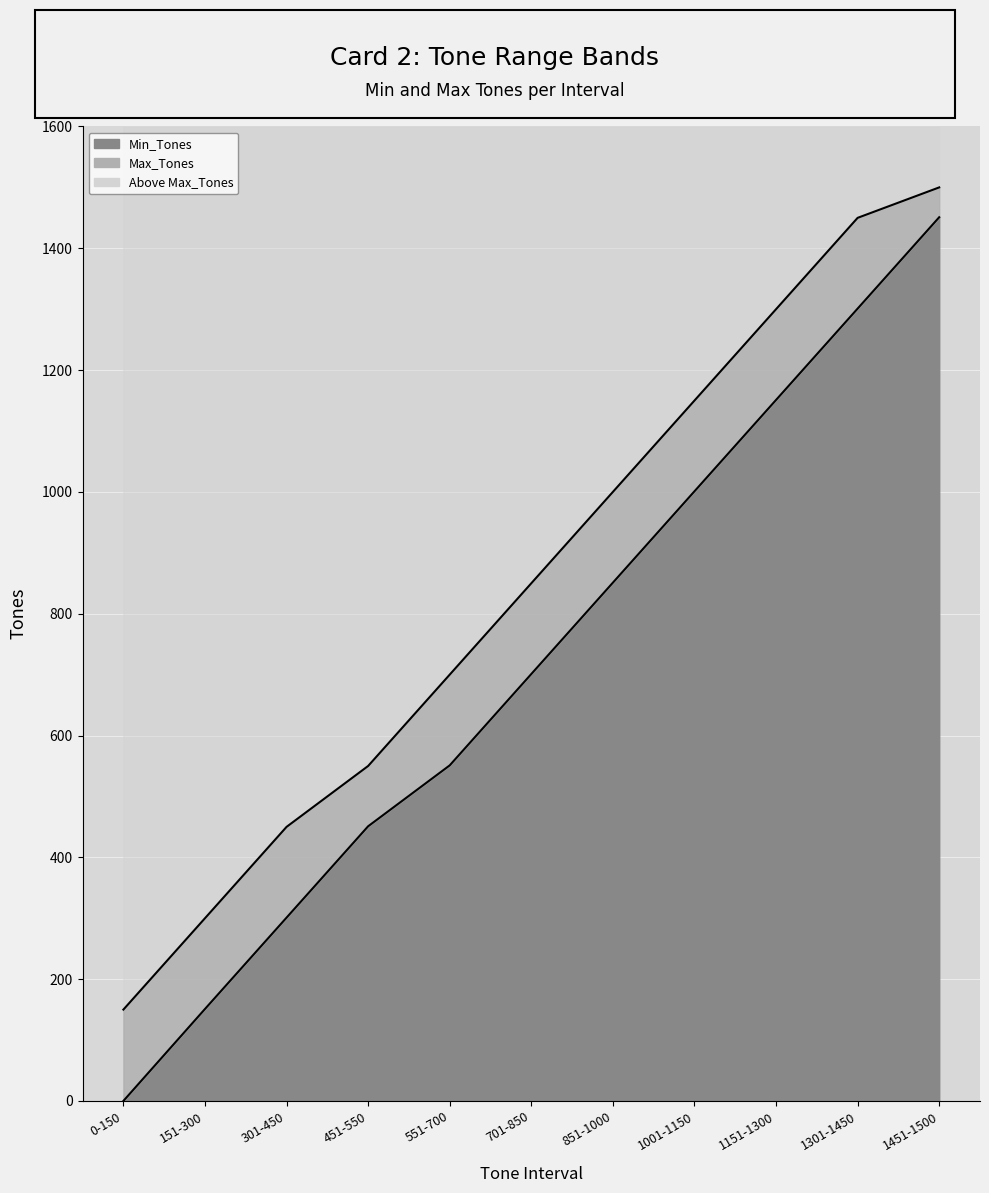

Between 1001-1150 and 151-300, which is larger?

1001-1150